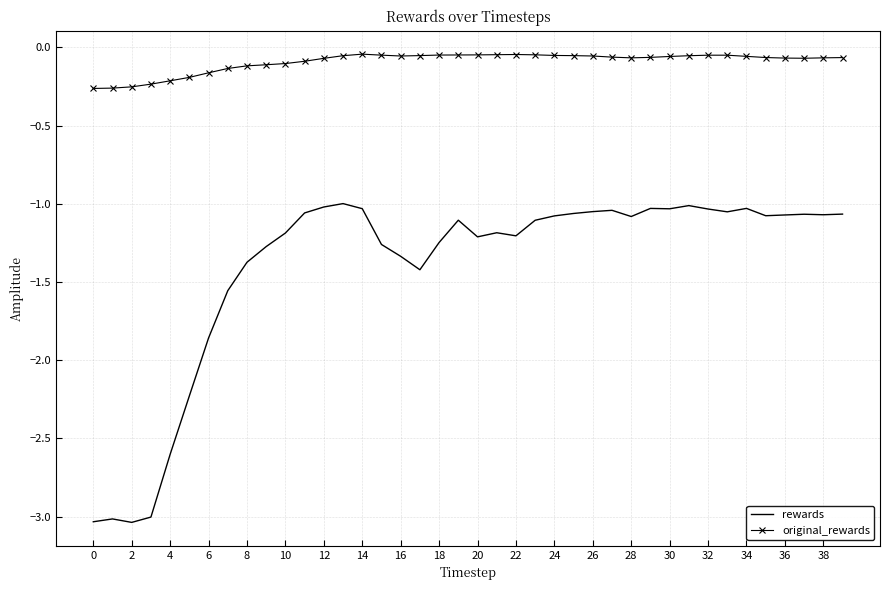

List the series in order of their overall mean, highest first.

original_rewards, rewards